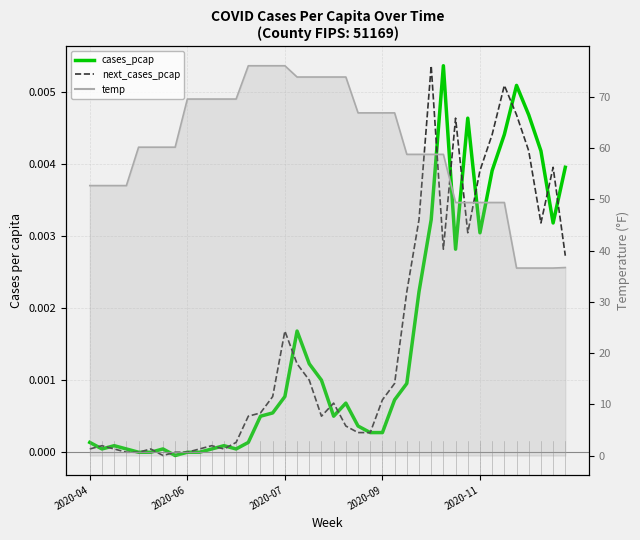

What is the difference between the second highest and second lowest values in the temp (line) series?

39.5